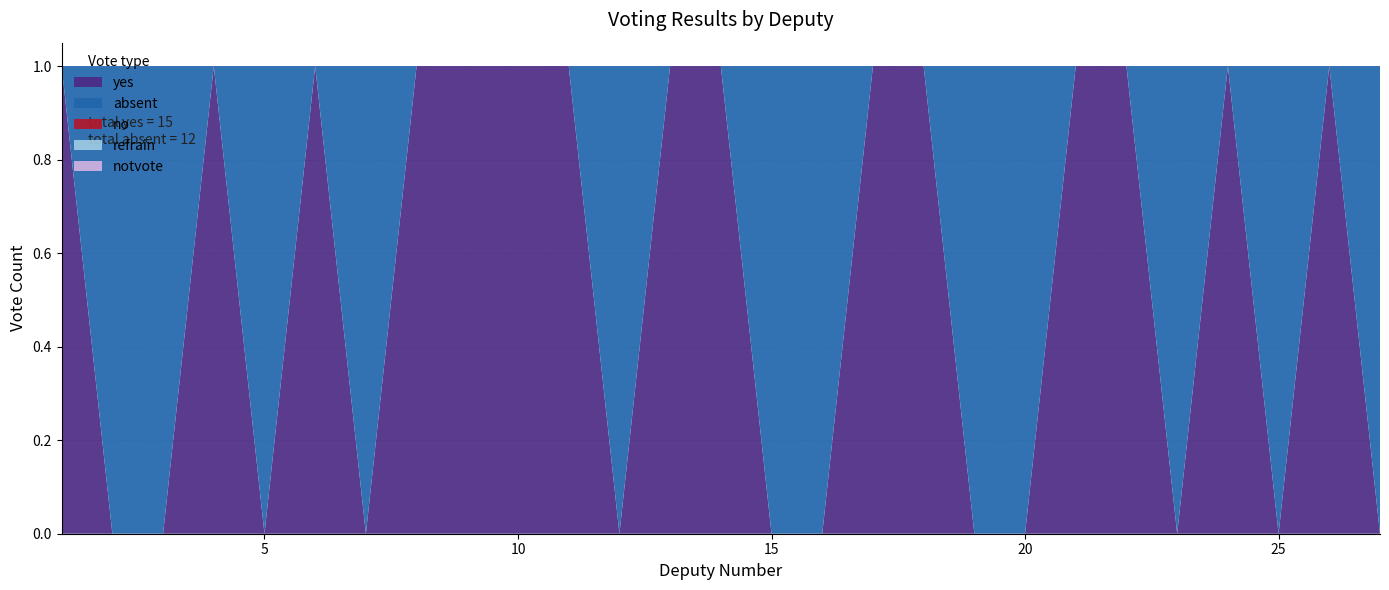

Reading left to right, list all the values displayed in this chart.

yes: 1	0	0	1	0	1	0	1	1	1	1	0	1	1	0	0	1	1	0	0	1	1	0	1	0	1	0
absent: 0	1	1	0	1	0	1	0	0	0	0	1	0	0	1	1	0	0	1	1	0	0	1	0	1	0	1
no: 0	0	0	0	0	0	0	0	0	0	0	0	0	0	0	0	0	0	0	0	0	0	0	0	0	0	0
refrain: 0	0	0	0	0	0	0	0	0	0	0	0	0	0	0	0	0	0	0	0	0	0	0	0	0	0	0
notvote: 0	0	0	0	0	0	0	0	0	0	0	0	0	0	0	0	0	0	0	0	0	0	0	0	0	0	0